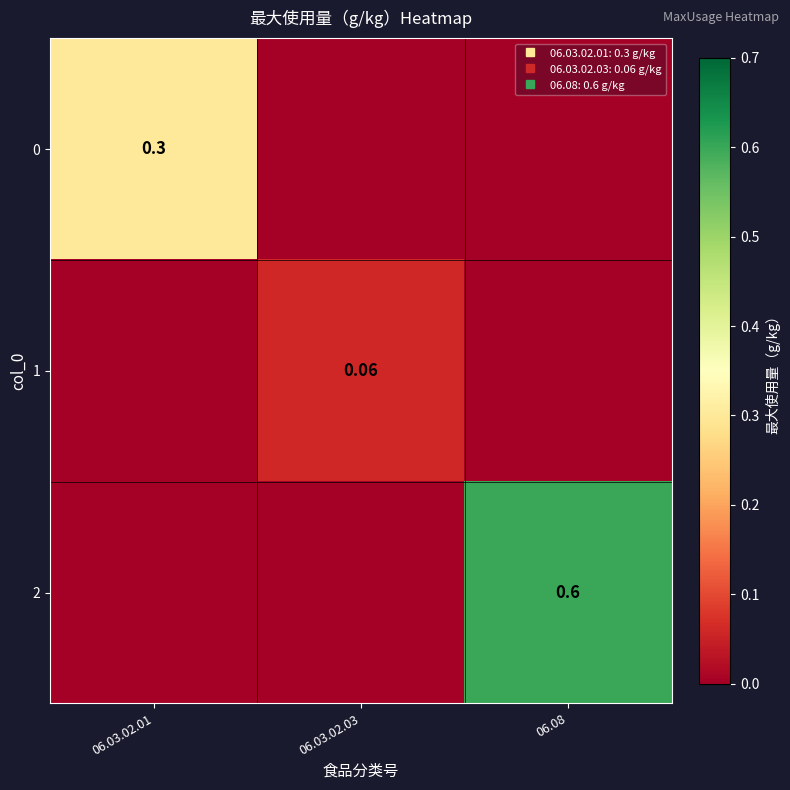

What is the total value across all series at 06.03.02.01?

0.3